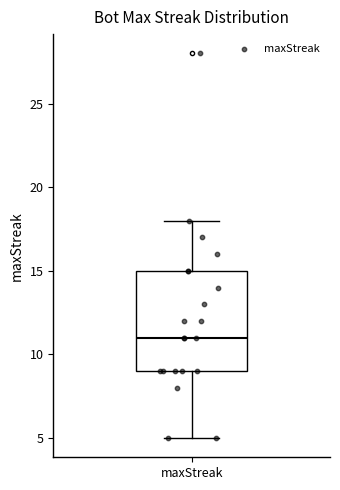

Transcribe this box plot: give where the median line is, the range the box spans, and where the two whiskers end, as read against the y-axis. The values are not printed on the chart, so give them approximately, as read against the axis.

median 11, box 9 to 15, whiskers 5 to 18